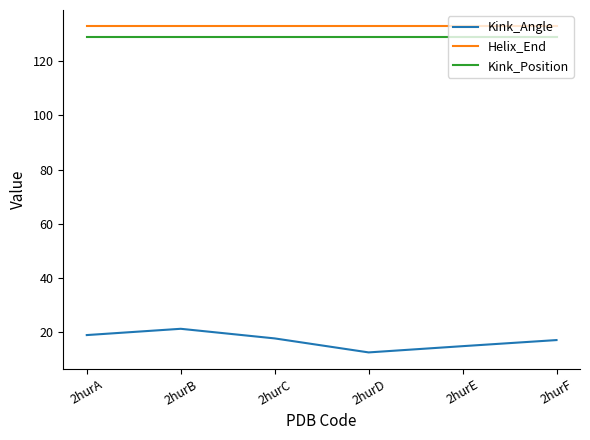

Rank the series at 2hurF from highest to lowest value.

Helix_End, Kink_Position, Kink_Angle